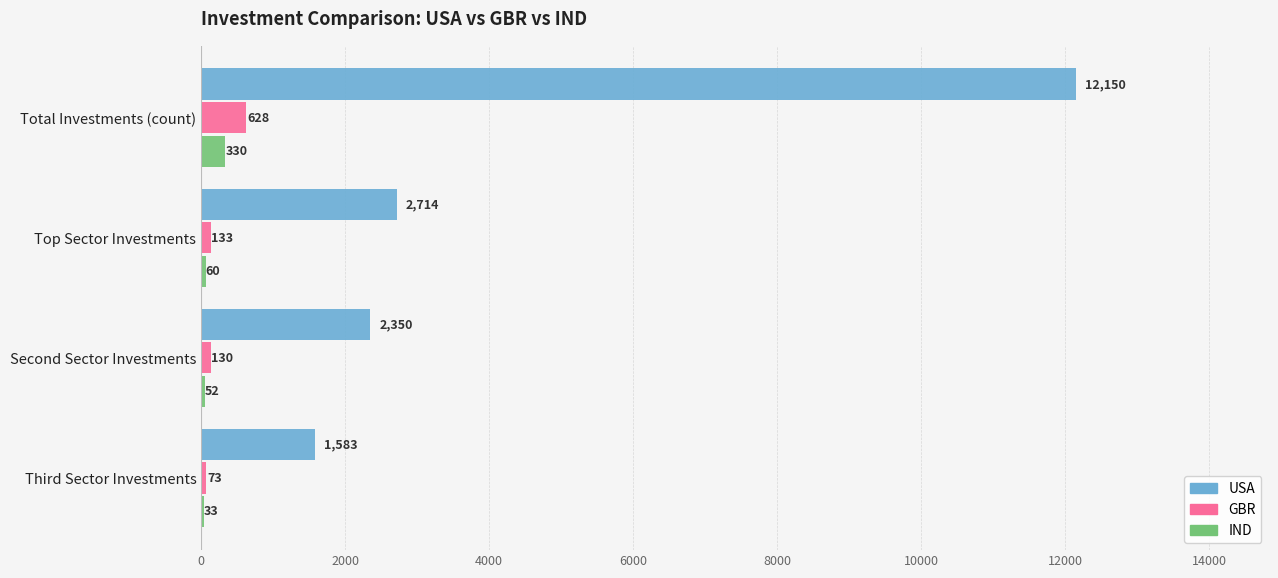

What is the sum of the USA values at Top Sector Investments and Total Investments (count)?

14864